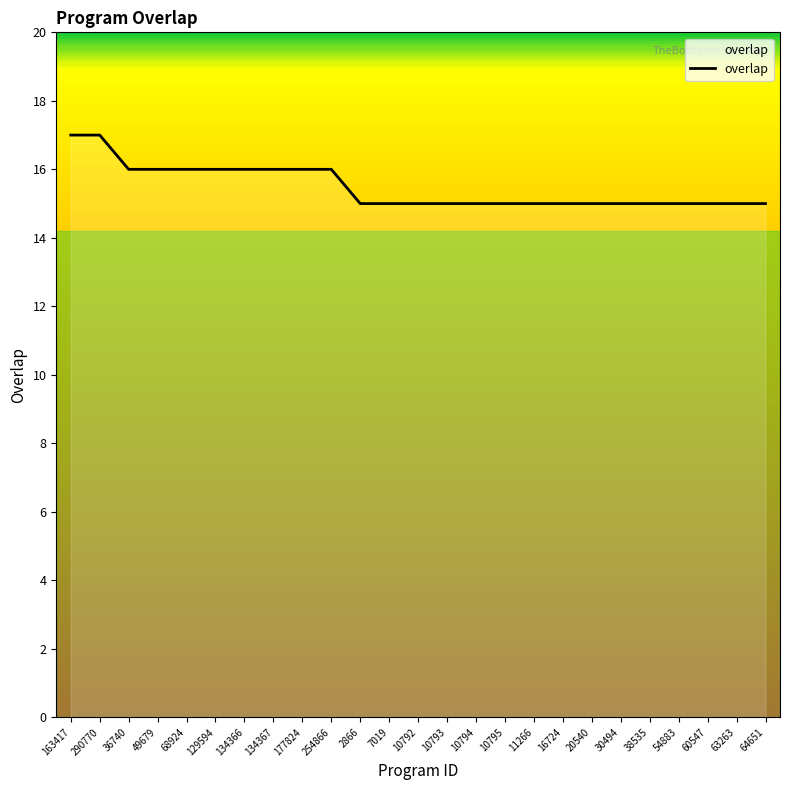

The chart shows a value of 25 at 2866. True or false?

False